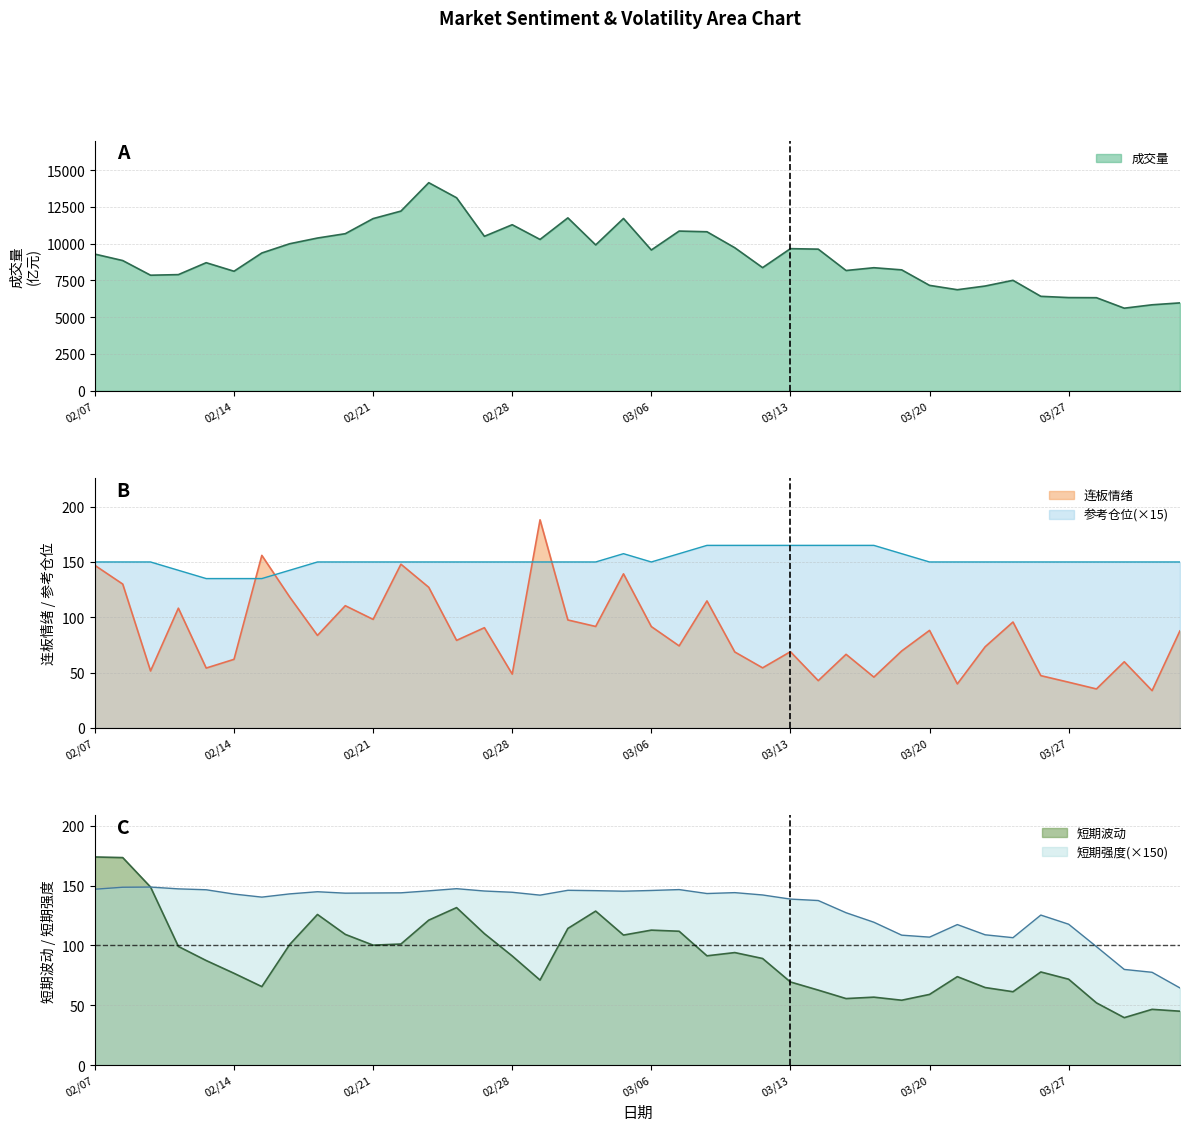

Which series has the widest spread of values?

成交量